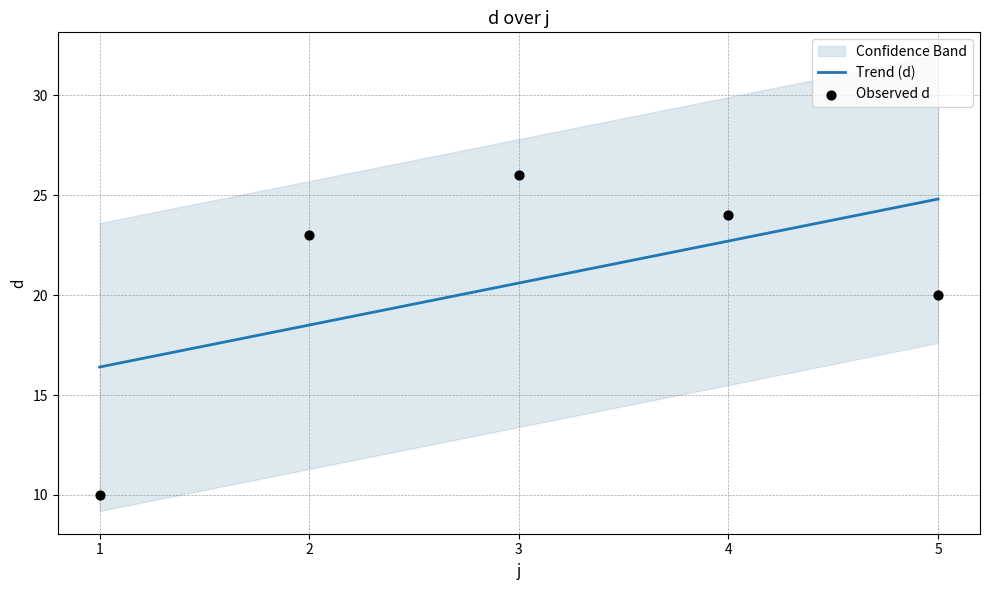

At which category is the sum across all series the highest?

4